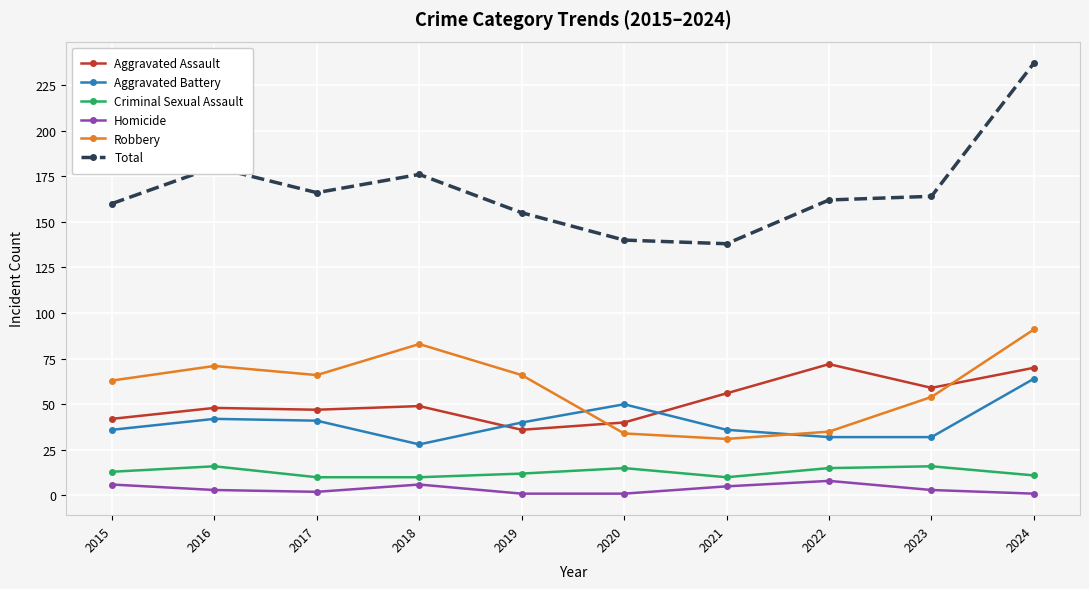

Does the chart display data point markers on the line(s)?

Yes